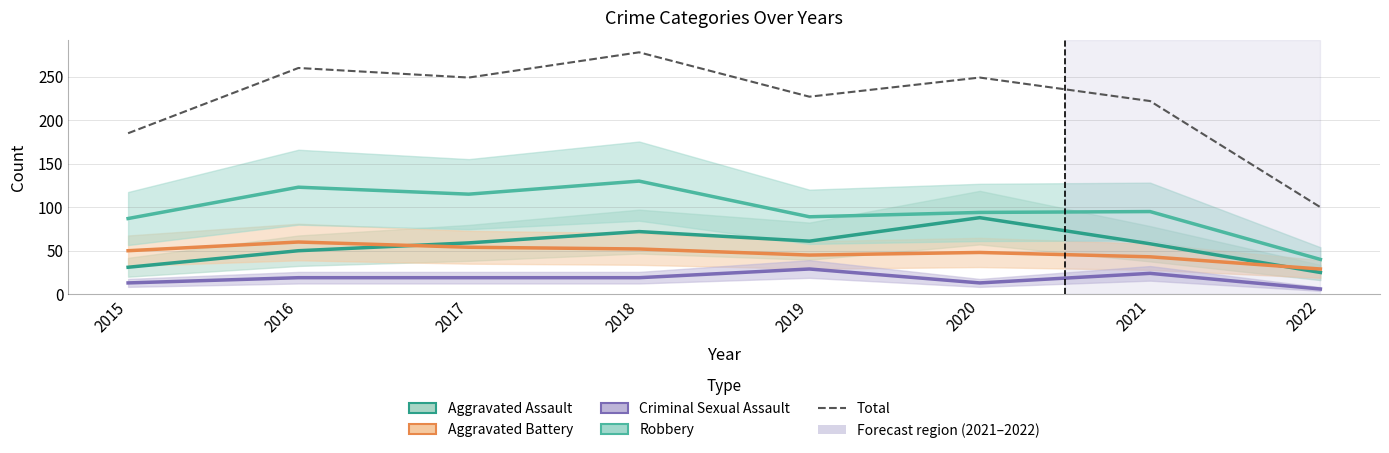

Reading left to right, extract all data points from this chart.

Aggravated Assault: 2015=31	2016=50	2017=59	2018=72	2019=61	2020=88	2021=58	2022=25
Aggravated Battery: 2015=50	2016=60	2017=54	2018=52	2019=45	2020=48	2021=43	2022=29
Criminal Sexual Assault: 2015=13	2016=19	2017=19	2018=19	2019=29	2020=13	2021=24	2022=6
Robbery: 2015=87	2016=123	2017=115	2018=130	2019=89	2020=94	2021=95	2022=40
Total: 2015=185	2016=260	2017=249	2018=278	2019=227	2020=249	2021=222	2022=100